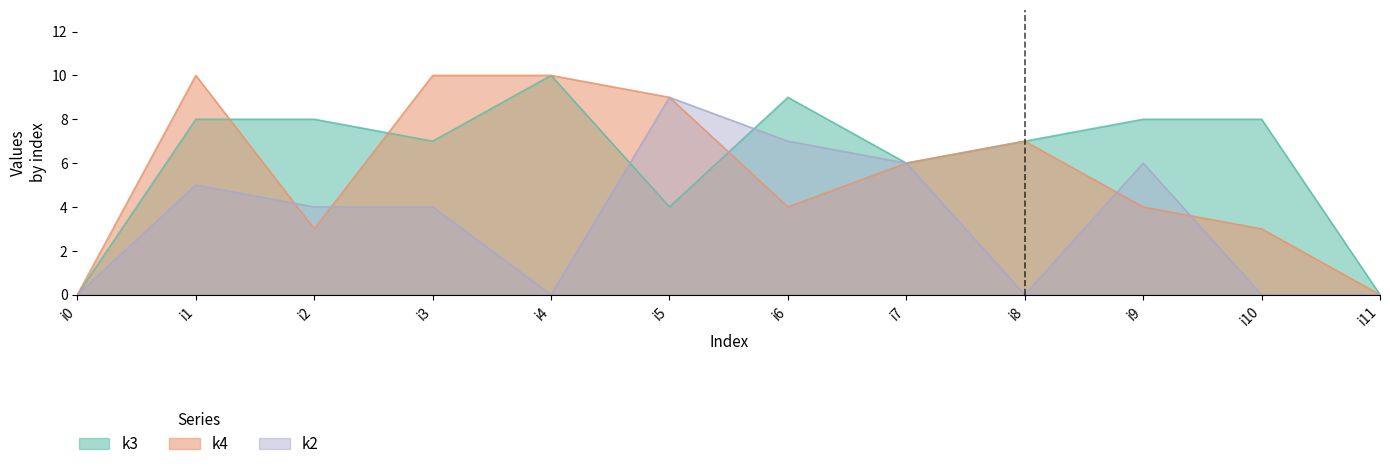

Reading right to left, what are all the values shown in this chart?

k3: i11=0	i10=8	i9=8	i8=7	i7=6	i6=9	i5=4	i4=10	i3=7	i2=8	i1=8	i0=0
k4: i11=0	i10=3	i9=4	i8=7	i7=6	i6=4	i5=9	i4=10	i3=10	i2=3	i1=10	i0=0
k2: i11=0	i10=0	i9=6	i8=0	i7=6	i6=7	i5=9	i4=0	i3=4	i2=4	i1=5	i0=0